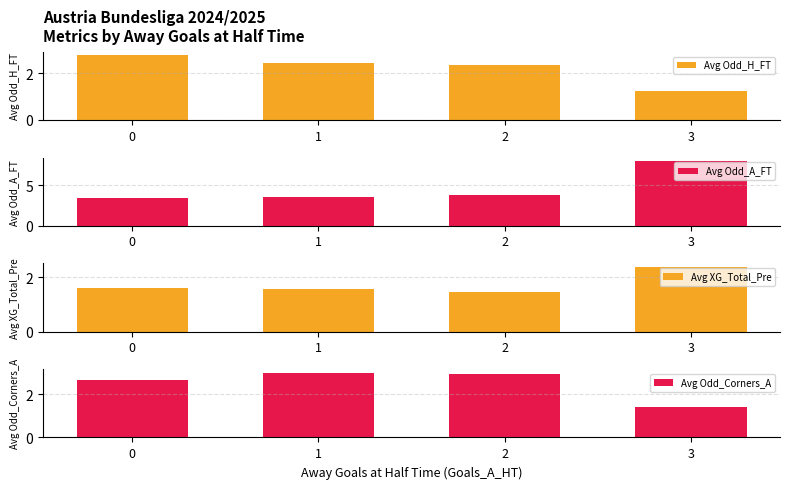

What is the minimum value for Avg Odd_H_FT?

1.2